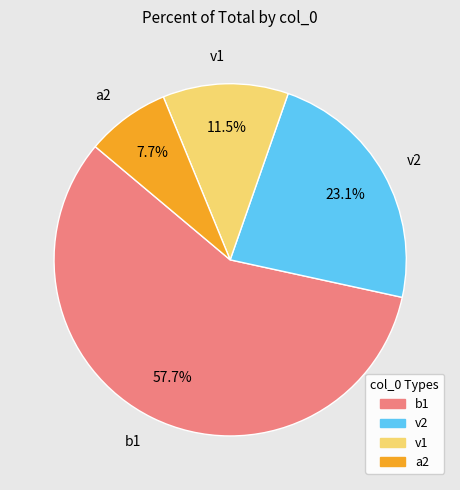

Which slice is the smallest?

a2